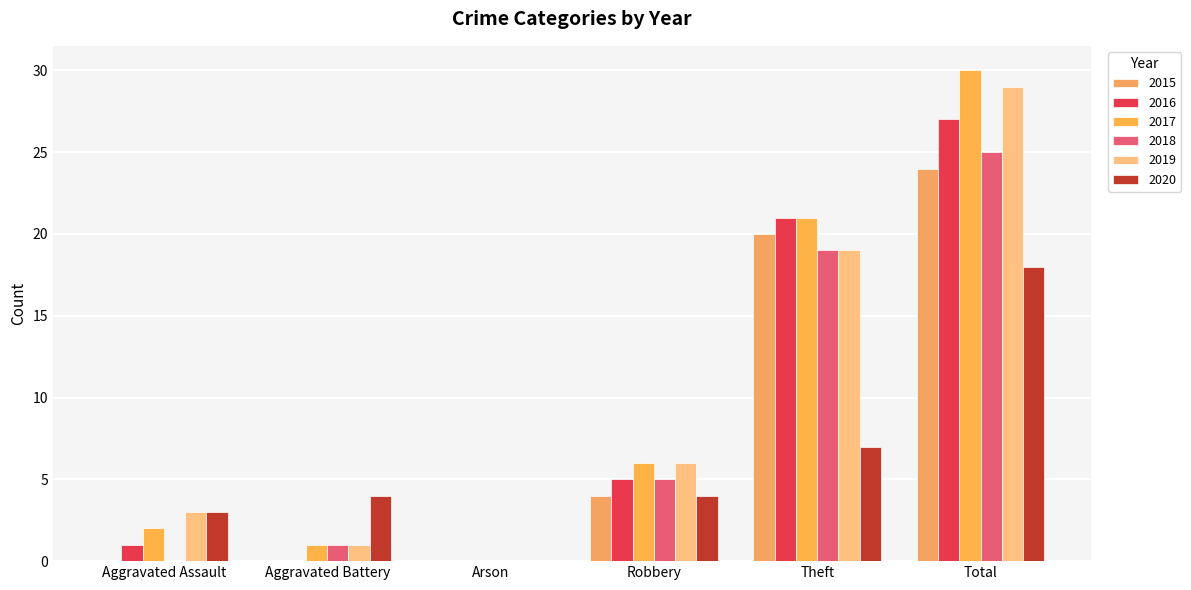

What is the difference between the 2017 values at Aggravated Battery and Robbery?

5